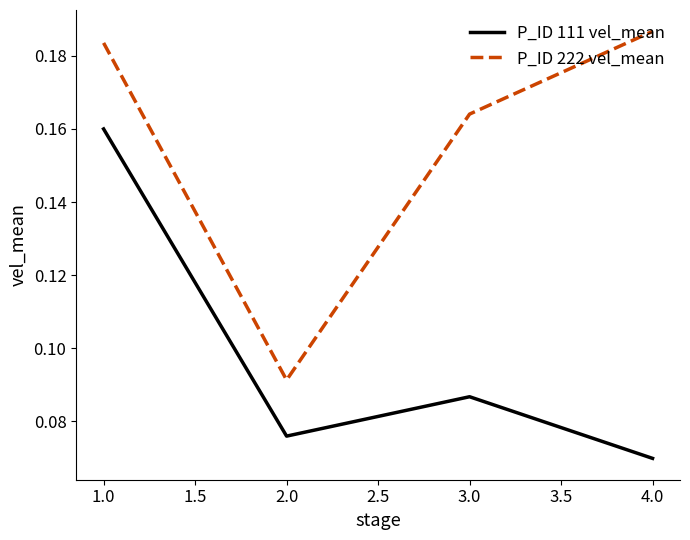

True or false: P_ID 222 vel_mean has a value of 0.1 at 4.0.

False